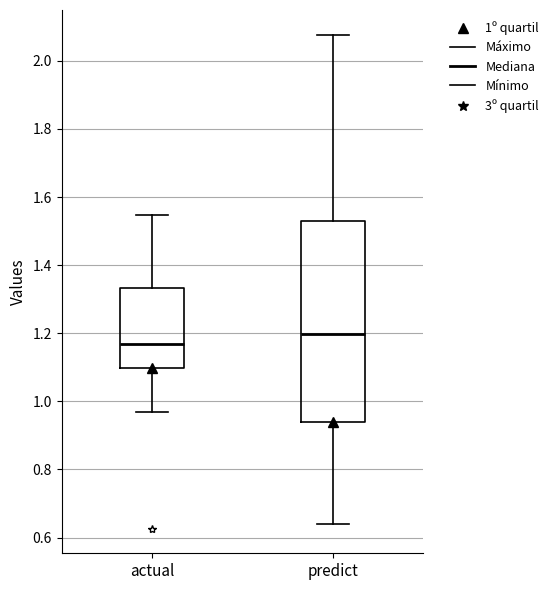

Reading left to right, transcribe this box plot: for each box, give where its median line is, the range the box spans, and where its two whiskers end, as read against the y-axis. The values are not printed on the chart, so give them approximately, as read against the axis.

actual: median 1.16, box 1.10 to 1.34, whiskers 0.96 to 1.54
predict: median 1.20, box 0.94 to 1.52, whiskers 0.64 to 2.08